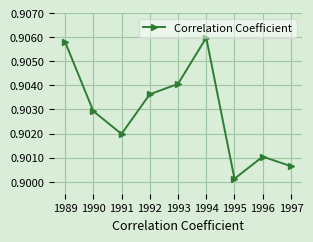

Count the number of data series in this chart.

1